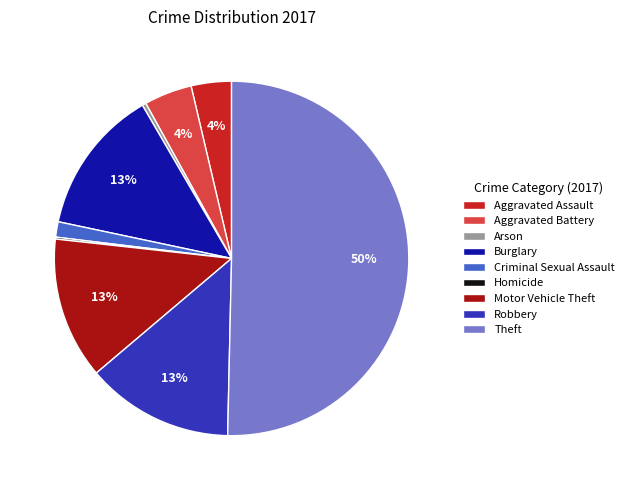

To the nearest percent, what portion does Criminal Sexual Assault represent?

1%